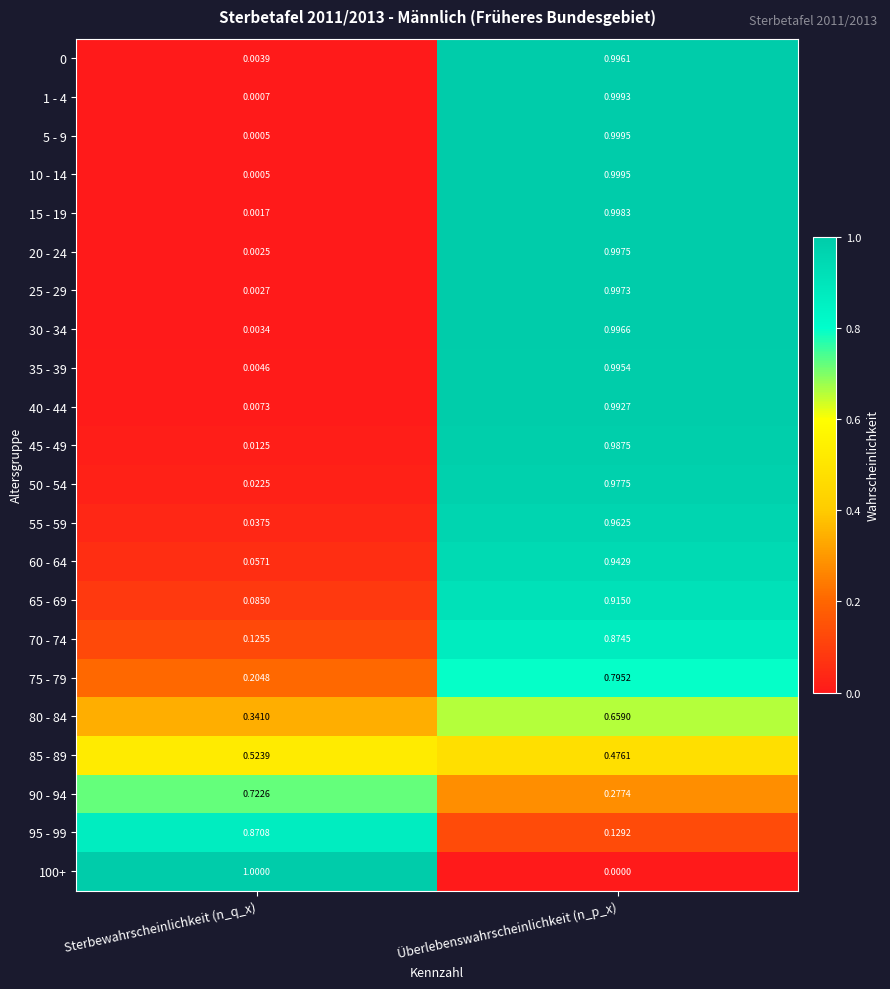

Which series has the largest range (max minus min)?

100+